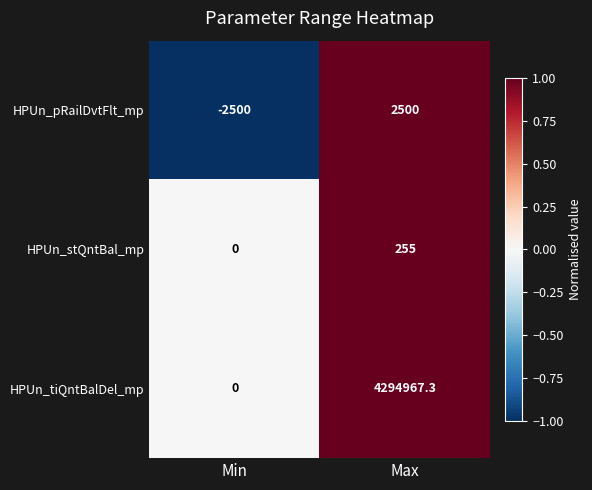

Rank the categories by HPUn_pRailDvtFlt_mp value from highest to lowest.

Max, Min